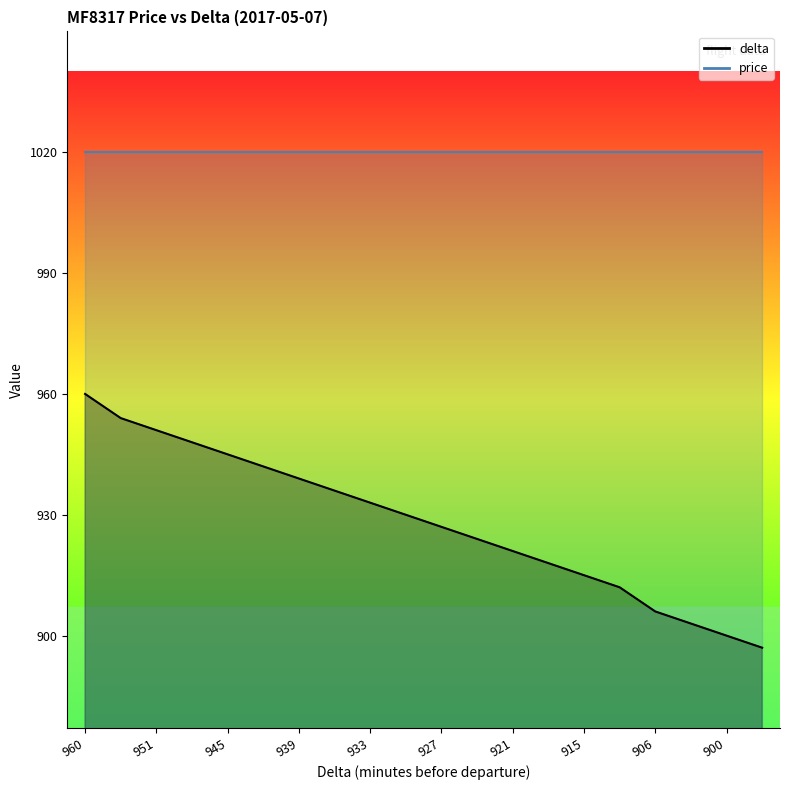

Rank the categories by value from highest to lowest.

960, 954, 951, 948, 945, 942, 939, 936, 933, 930, 927, 924, 921, 918, 915, 912, 906, 903, 900, 897